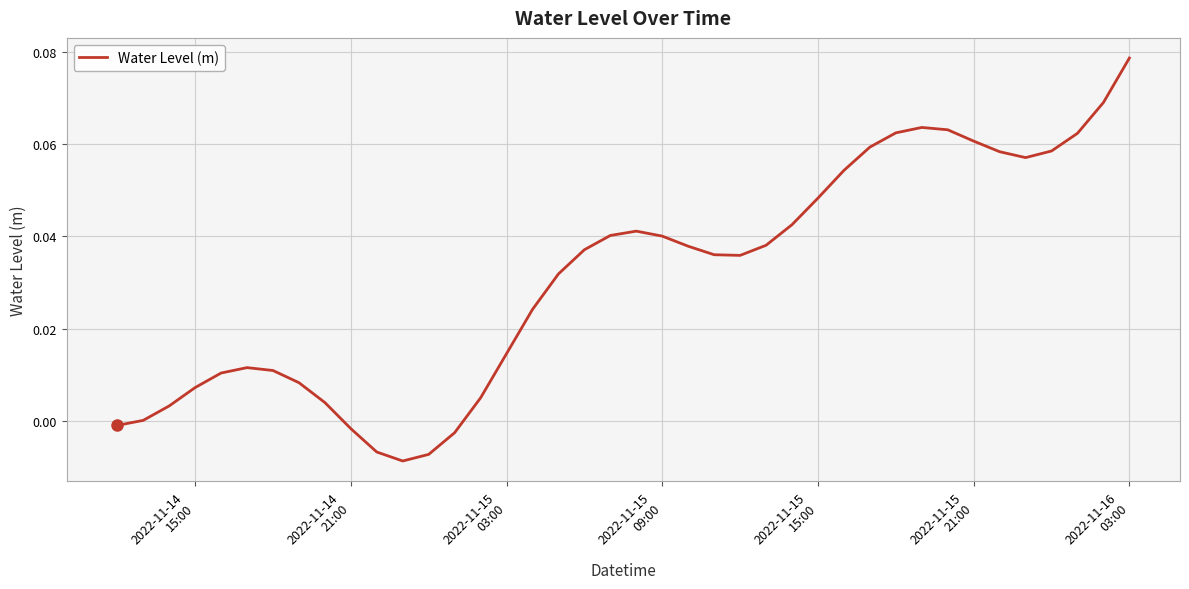

Reading right to left, transcribe all the data shown in this chart.

0.1	0.1	0.1	0.1	0.1	0.1	0.1	0.1	0.1	0.1	0.1	0.1	0.0	0.0	0.0	0.0	0.0	0.0	0.0	0.0	0.0	0.0	0.0	0.0	0.0	0.0	-0.0	-0.0	-0.0	-0.0	-0.0	0.0	0.0	0.0	0.0	0.0	0.0	0.0	0.0	-0.0